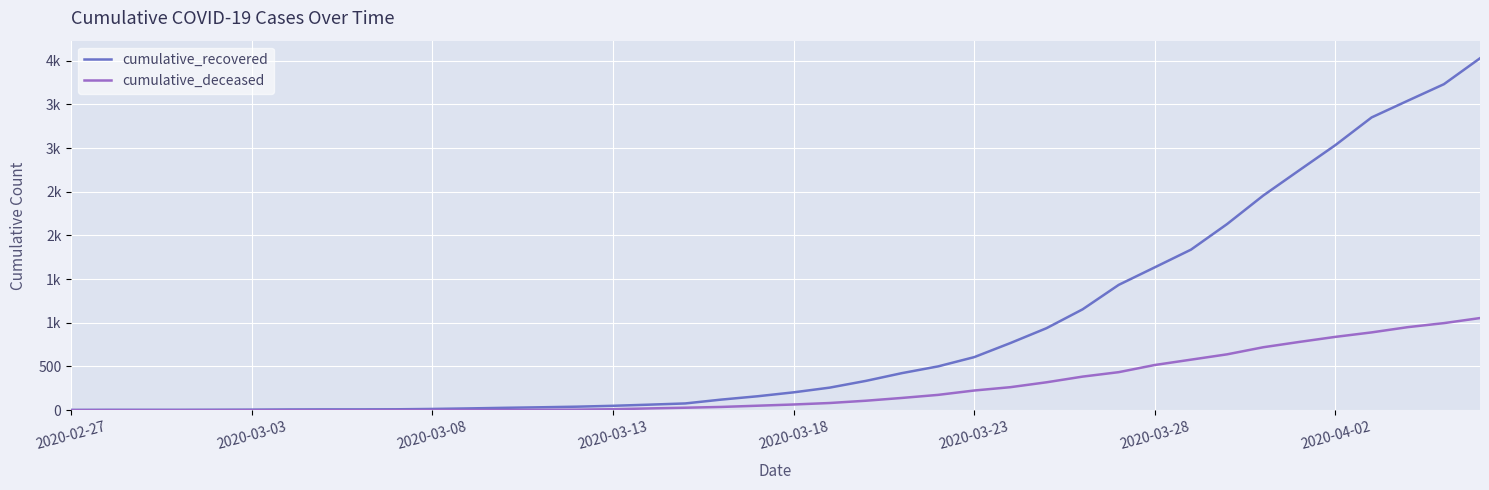

What are all the series names shown in the legend?

cumulative_recovered, cumulative_deceased